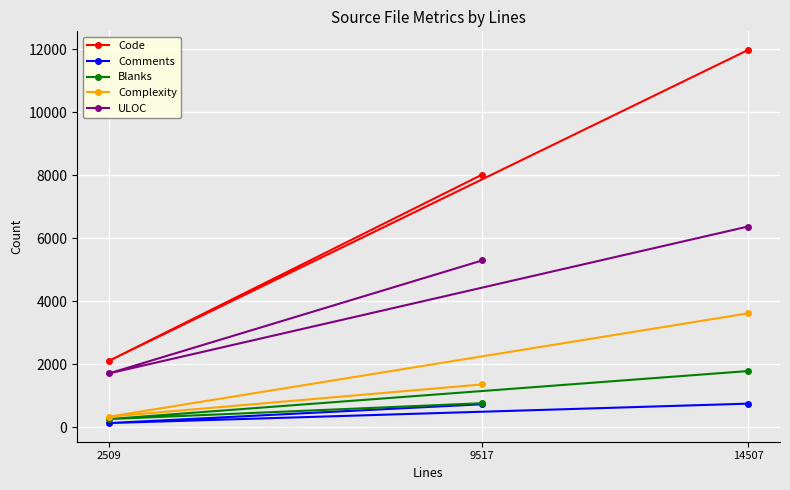

Read the Comments value at 2509, to the nearest 50.

150